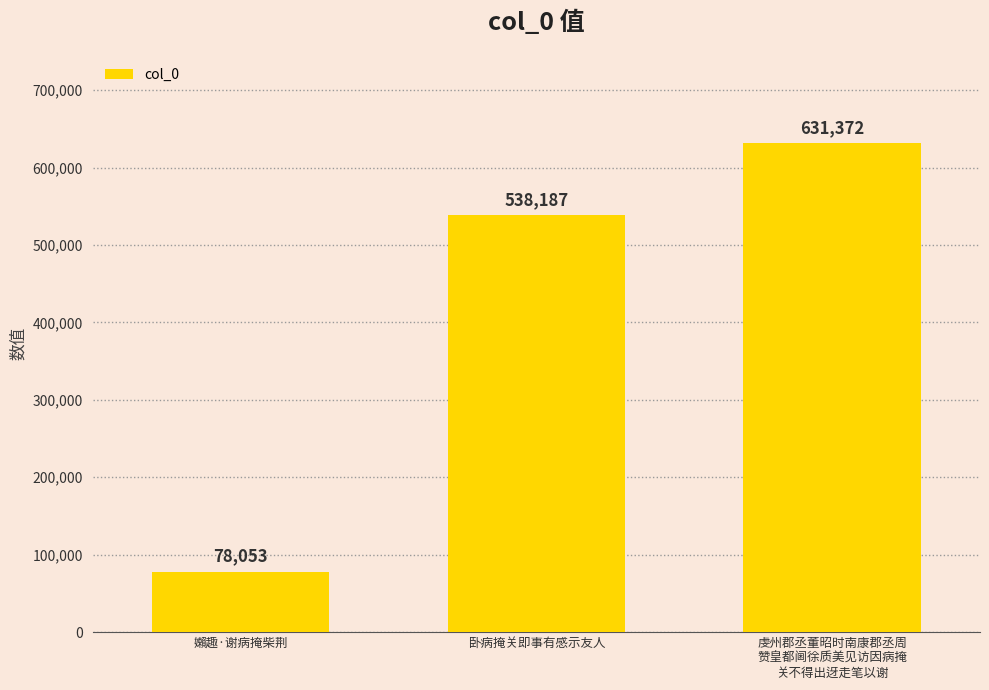

At which label is the value closest to 354712?

卧病掩关即事有感示友人